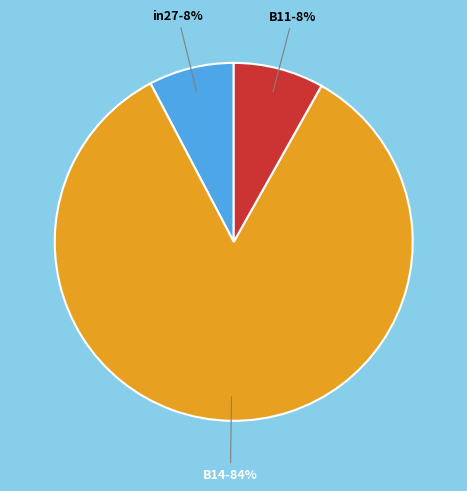

What percentage is the B14 slice, to the nearest percent?

84%